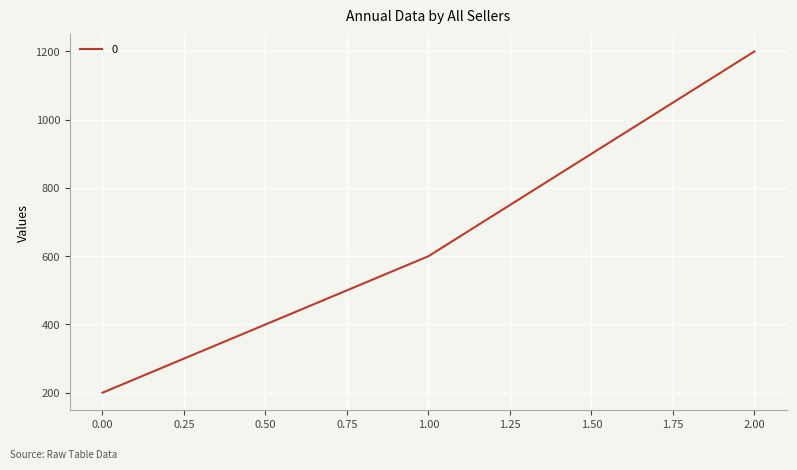

List the labels in order of value, smallest first.

0.00, 1.00, 2.00